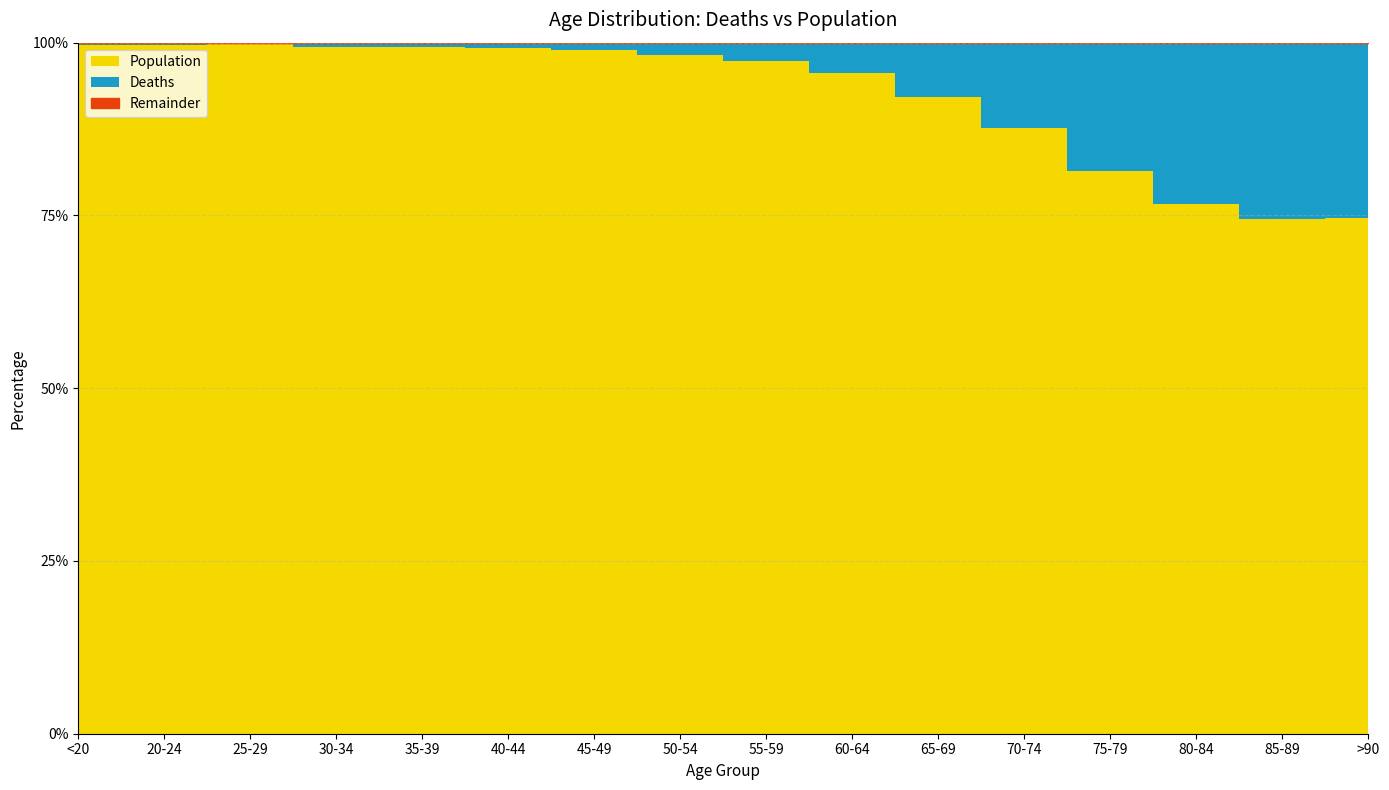

At how many categories does at least one series exceed 1665?

15